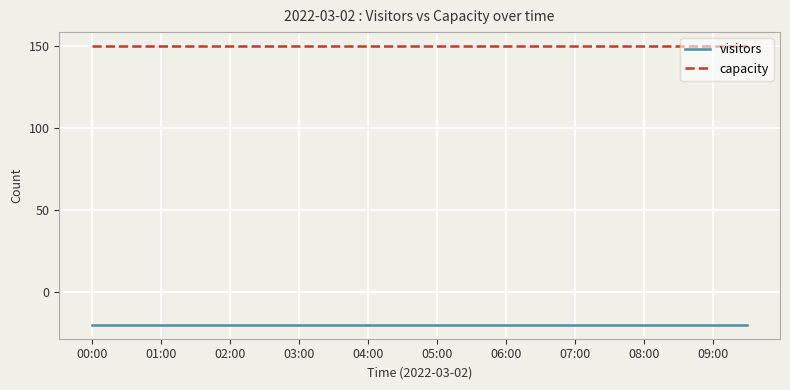

True or false: capacity and visitors cross at least once.

False